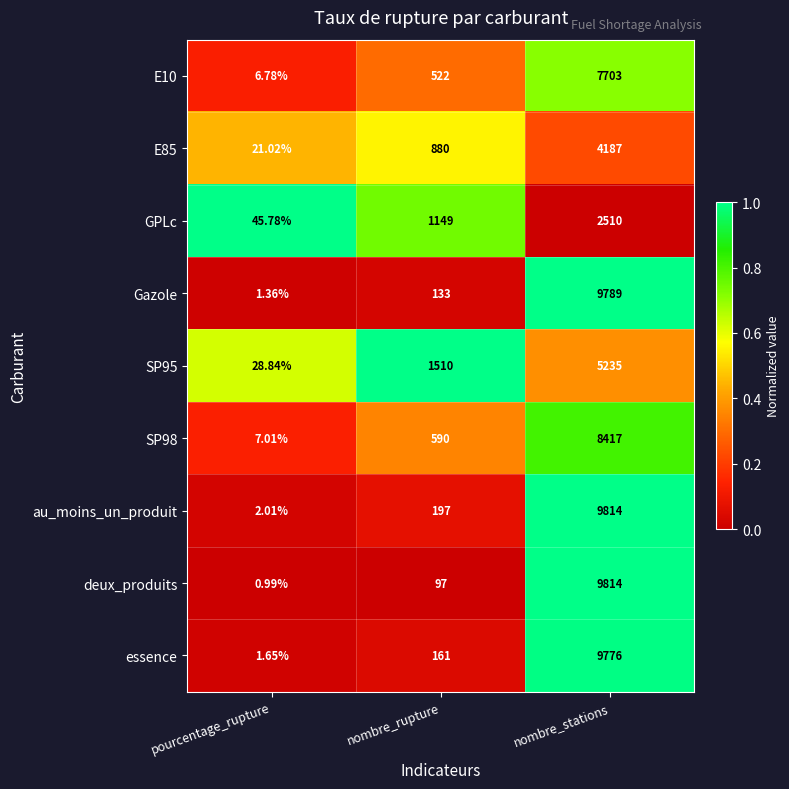

Is the value of E85 at nombre_stations greater than the value of E10 at nombre_stations?

No